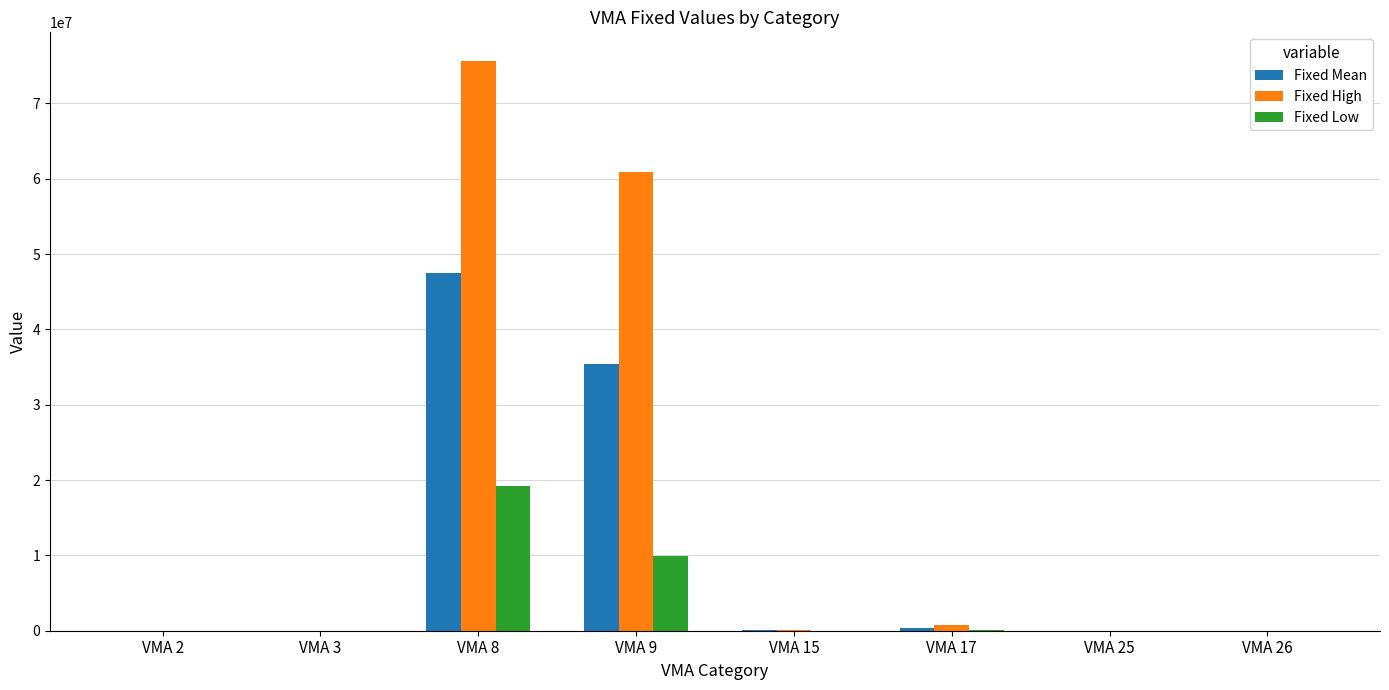

How many groups of bars are there?

8